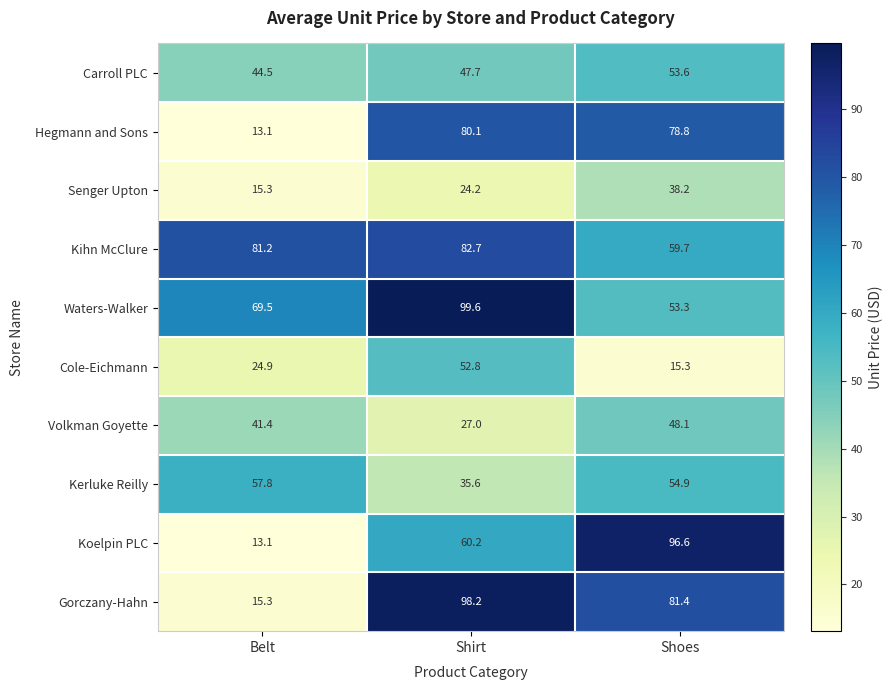

Count the number of categories in the chart.

3